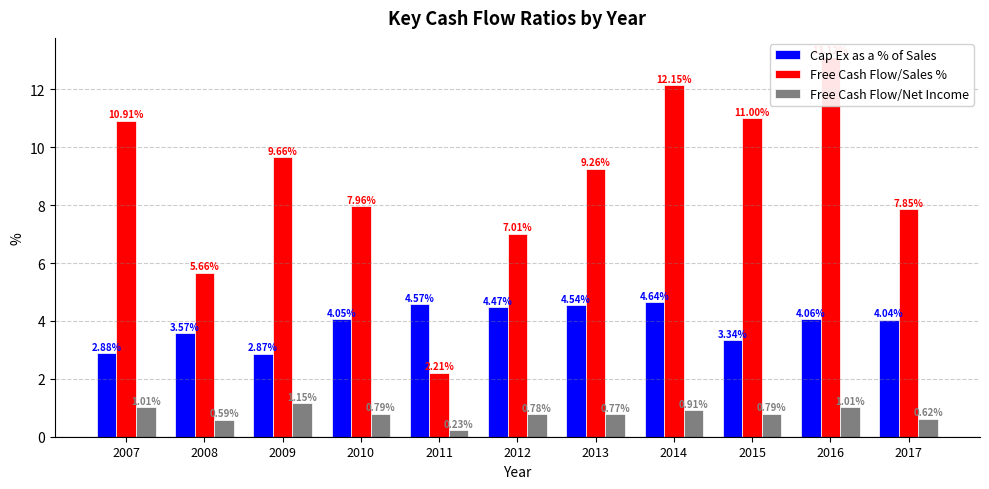

Does the chart contain stacked bars?

No